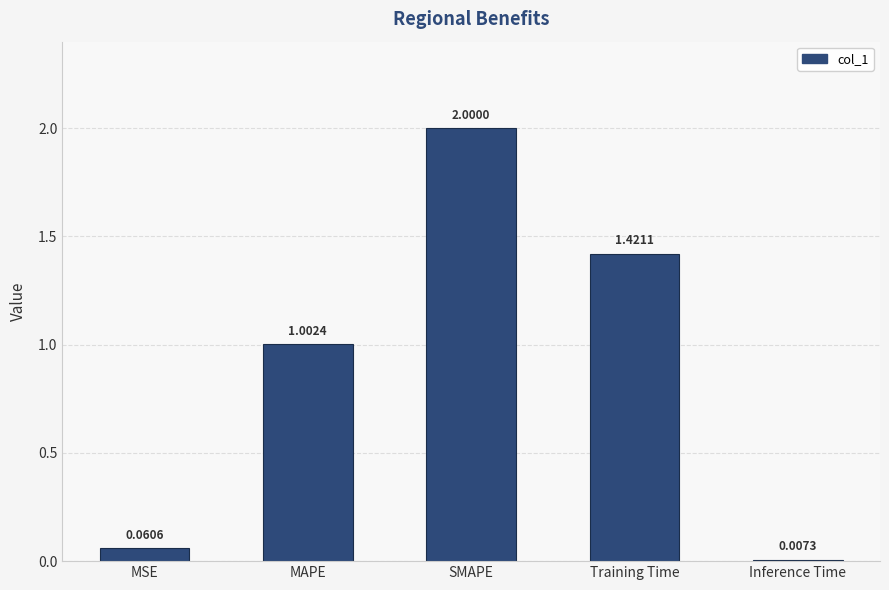

What is the difference between the values at MAPE and MSE?

0.9